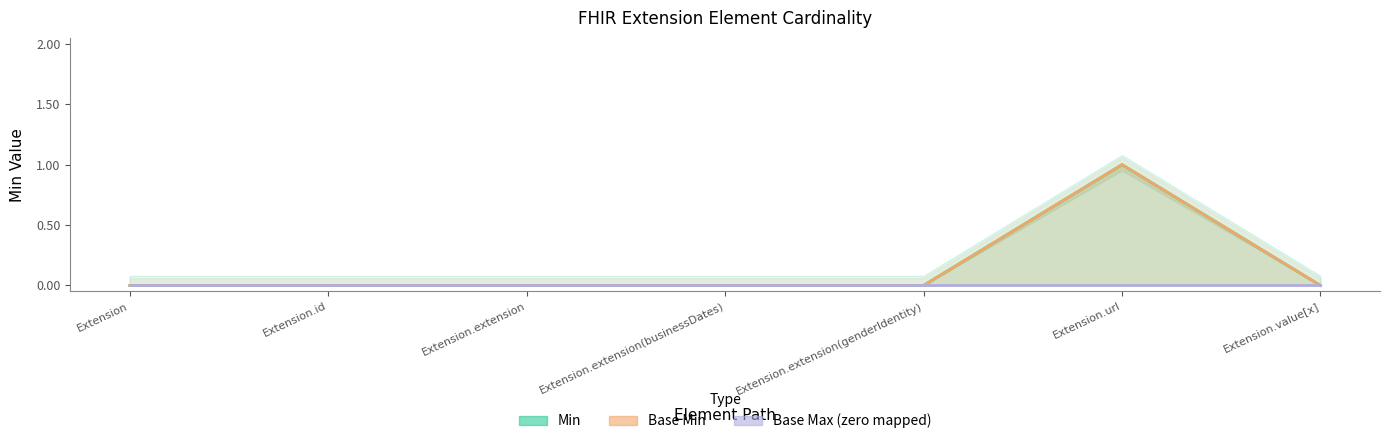

What is the approximate value of Min at Extension.url?

1